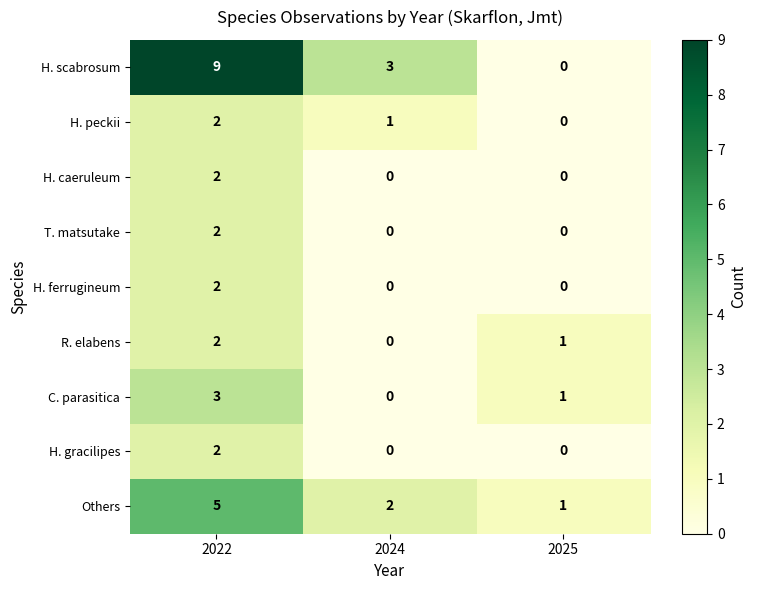

Where does the C. parasitica series first go above 1?

2022